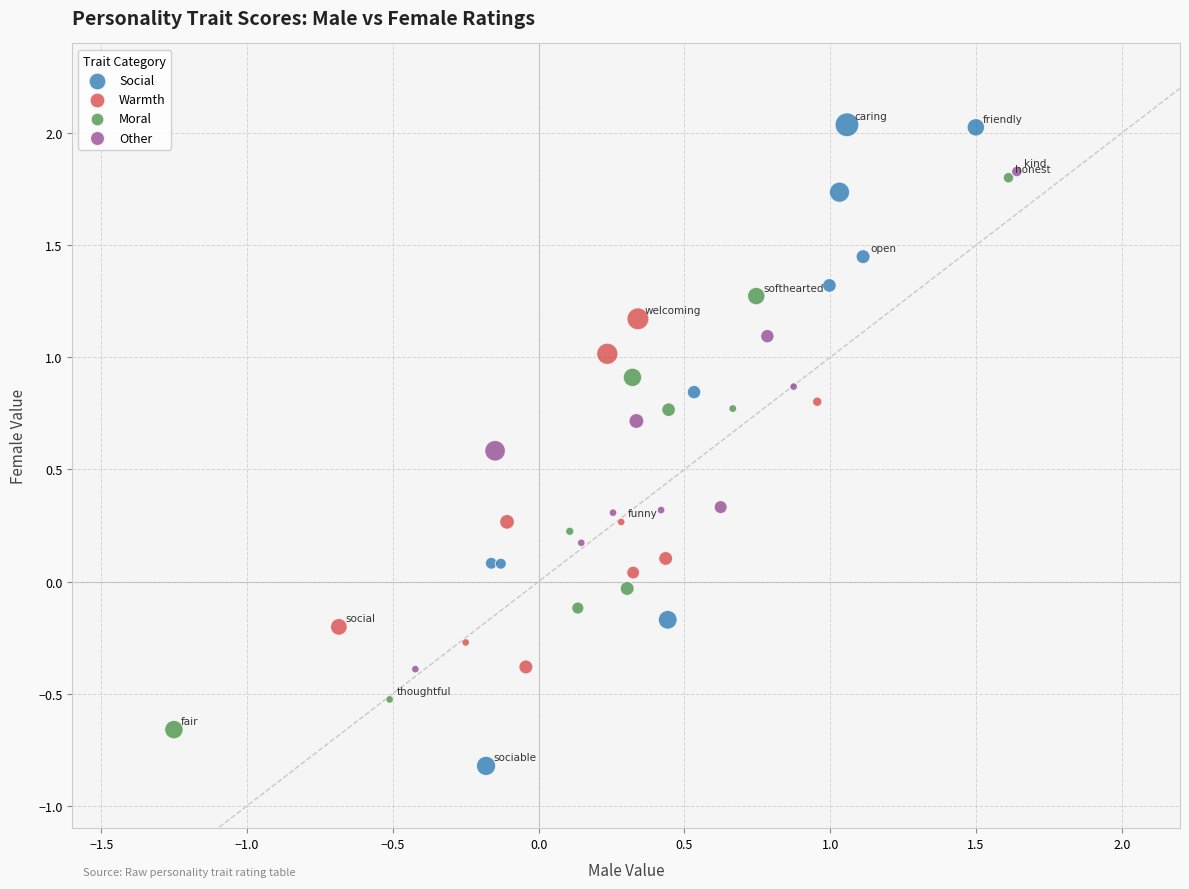

Which series contains the highest Y value?

Social